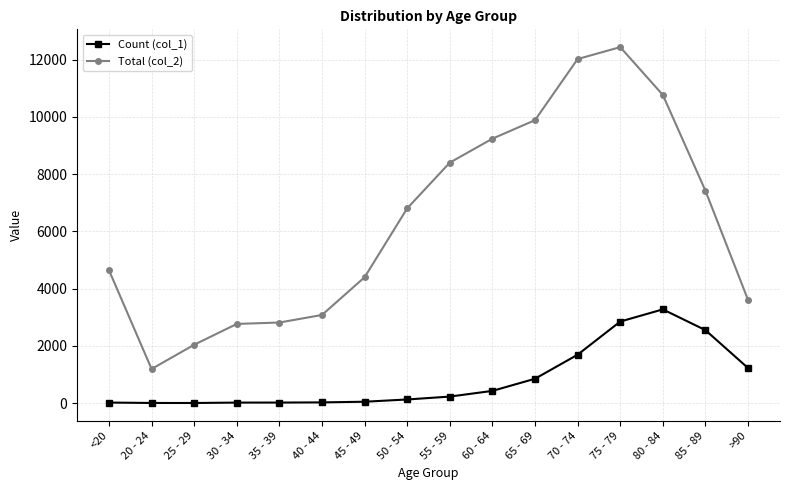

What position from the left is 35 - 39?

5